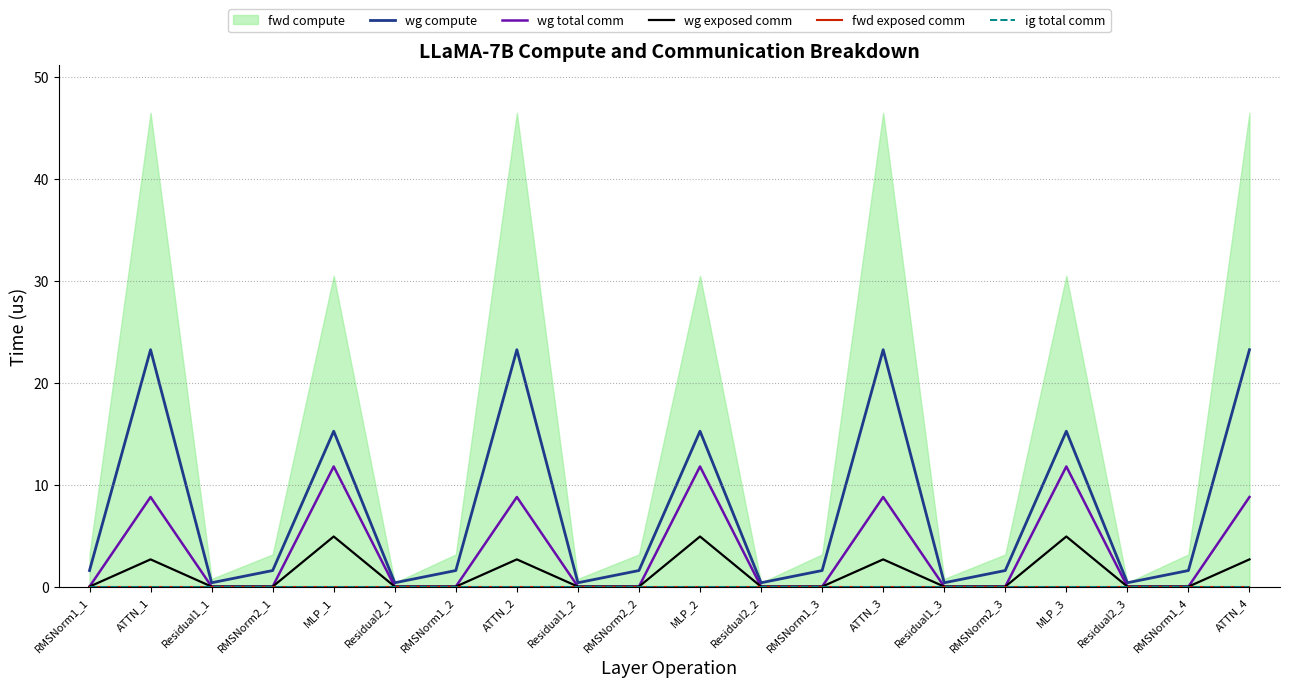

True or false: wg exposed comm and ig total comm intersect in this chart.

False